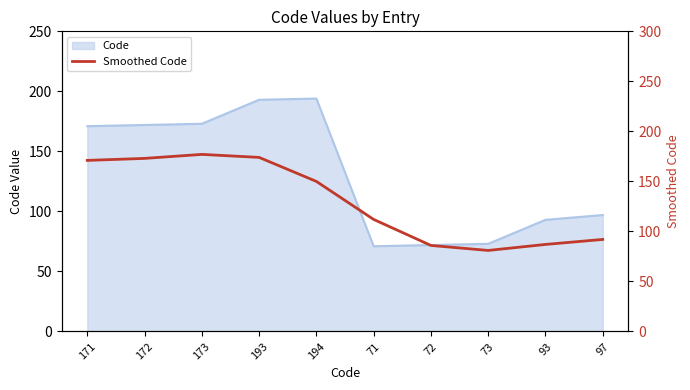

What is the greatest value displayed?

177